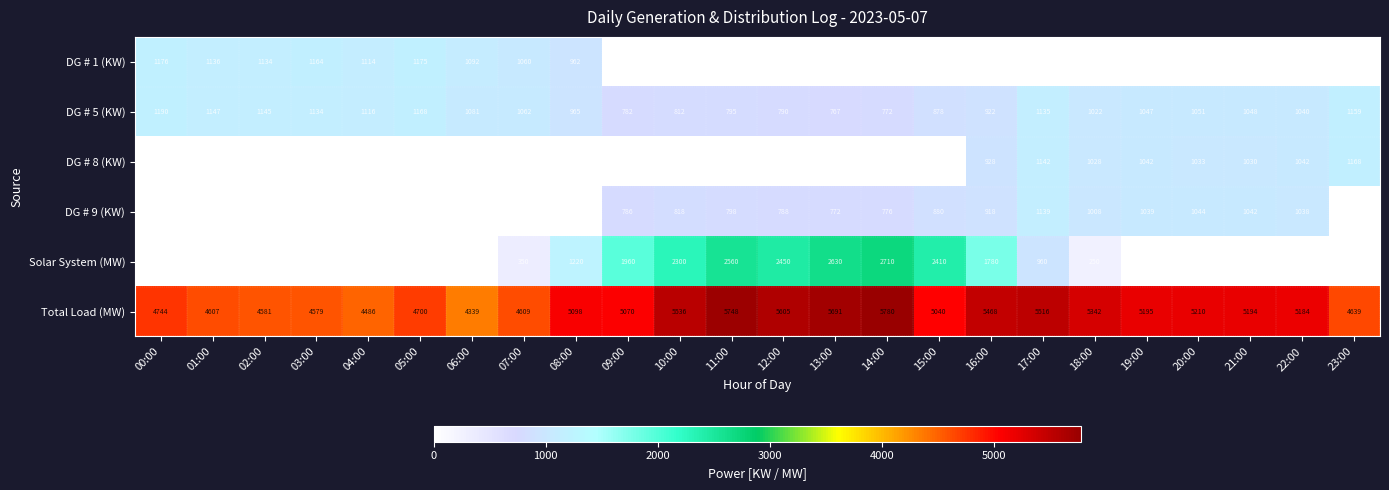

What is the highest value of the Total Load (MW) series?

5780